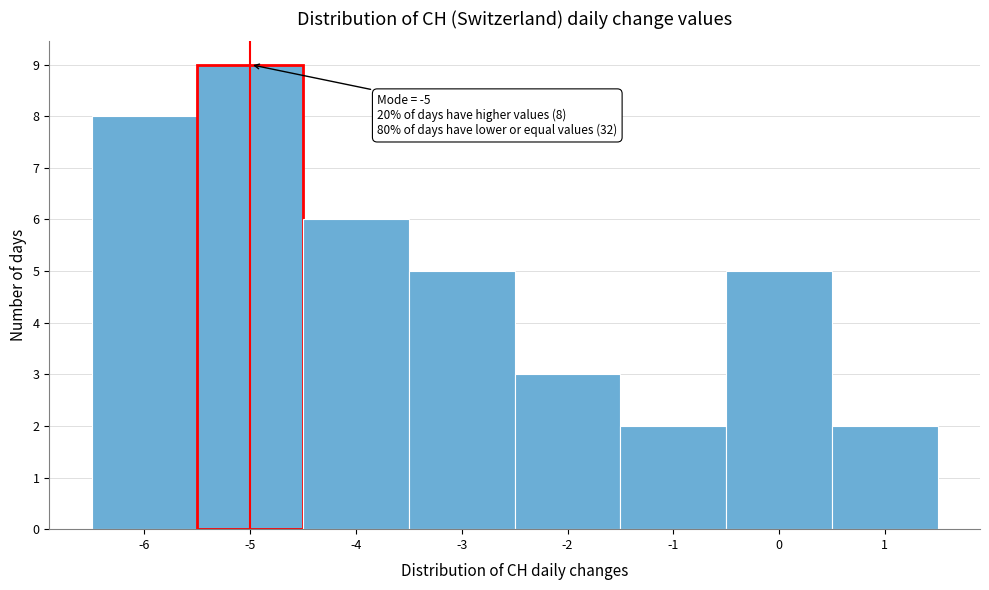

Over which range of the x-axis is the bar tallest?

-5.5 to -4.5